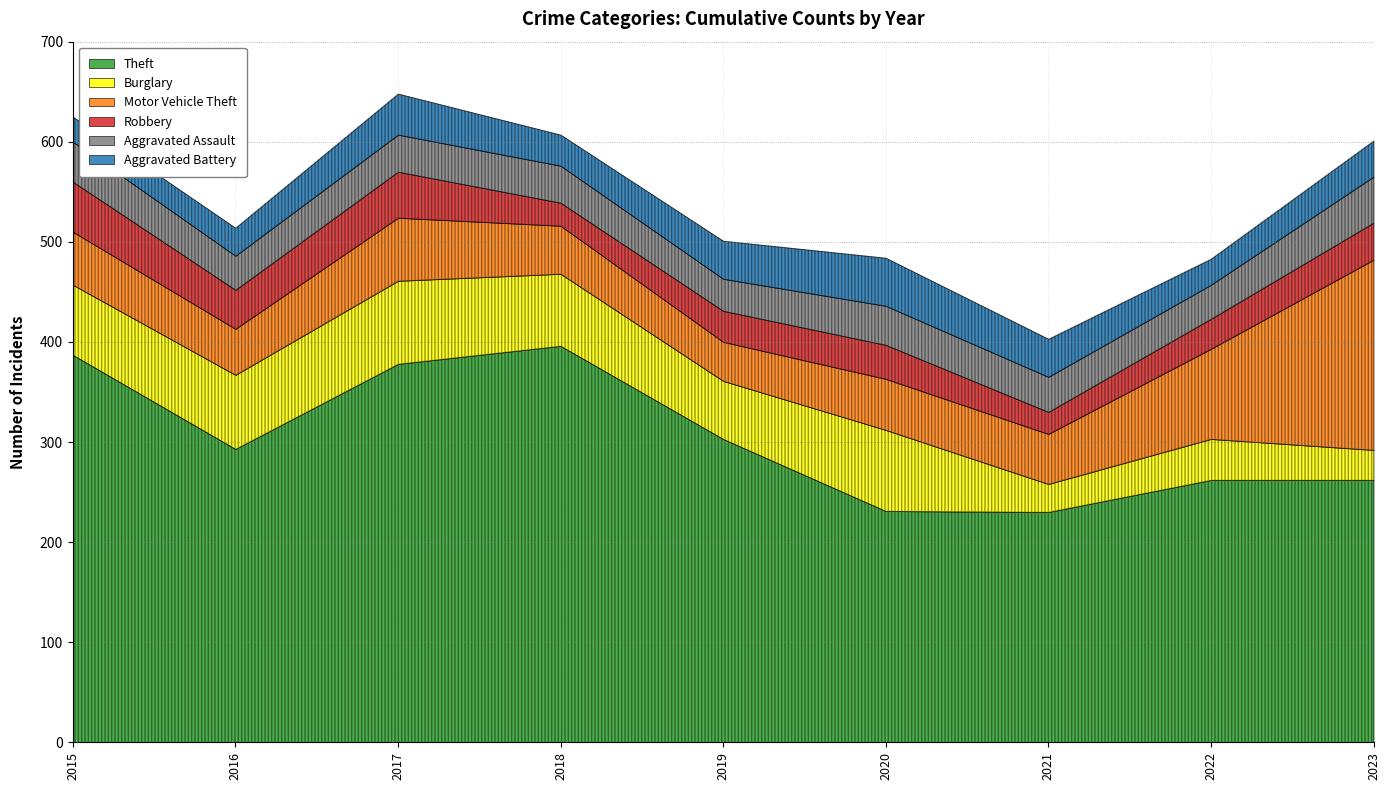

Which series has the largest total across all categories?

Theft